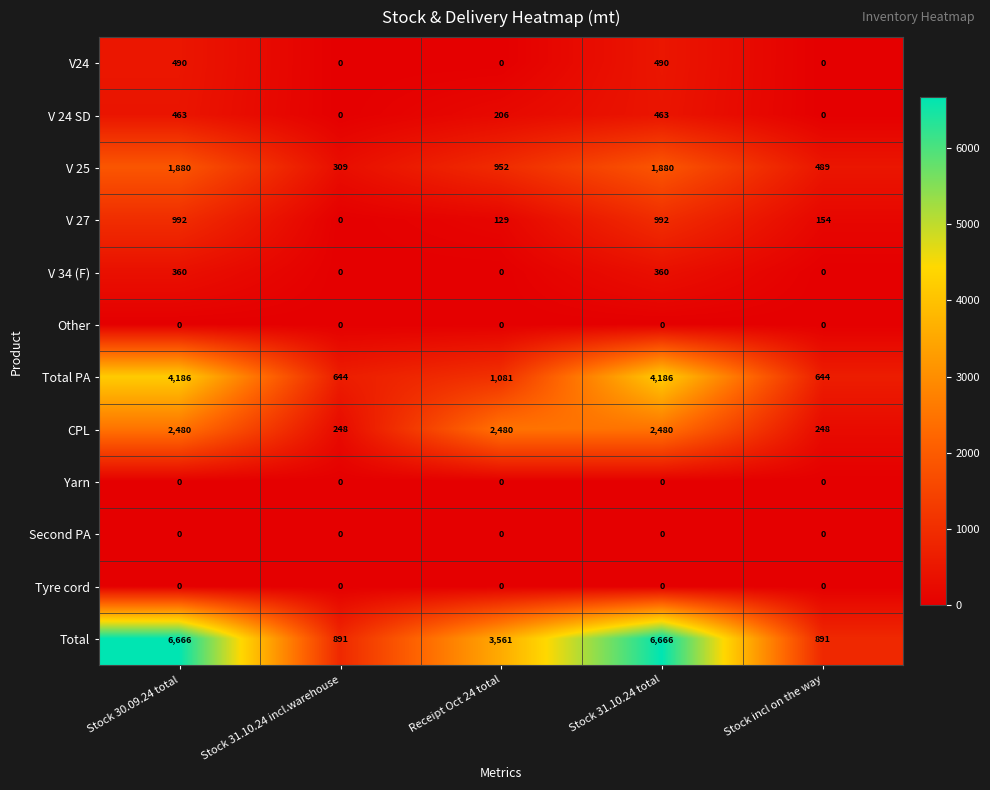

At which label is V 27 closest to 496?

Stock incl on the way